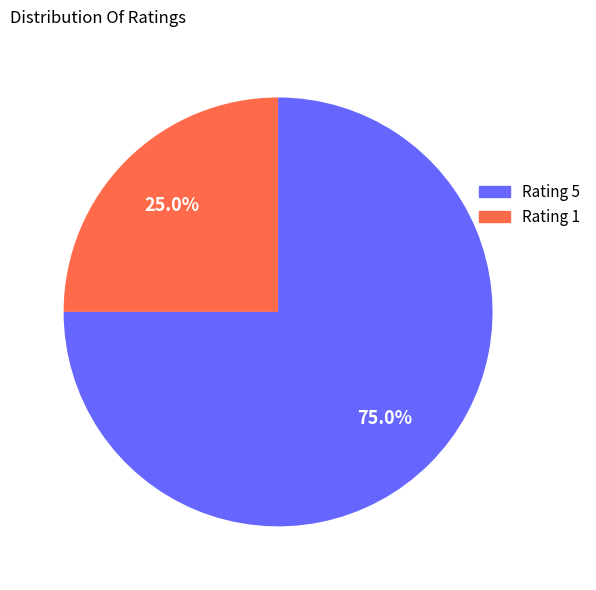

To the nearest percent, what is the average slice percentage?

50%